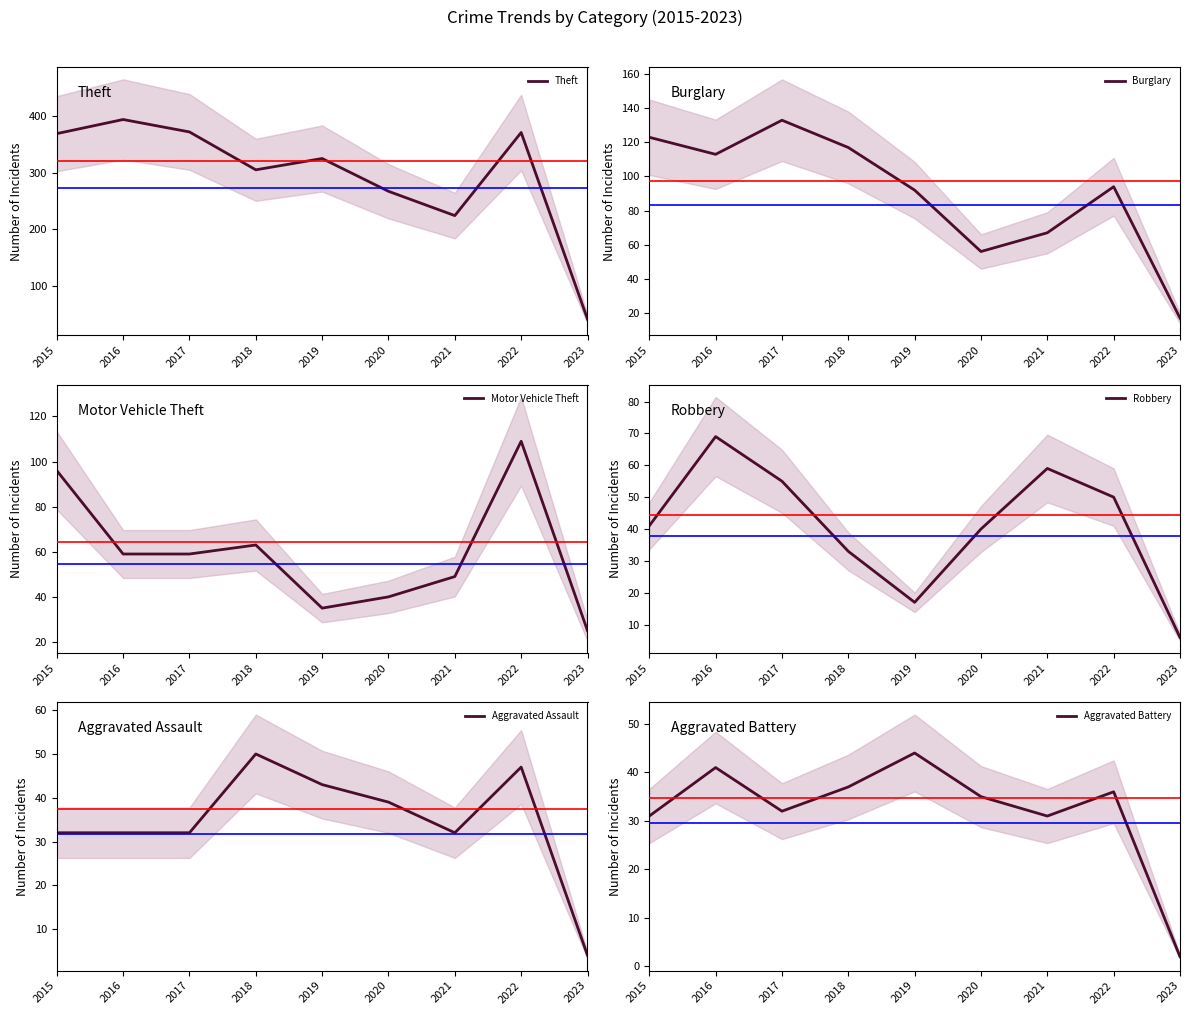

What is the value of the Burglary point at the 7th from the left?

67